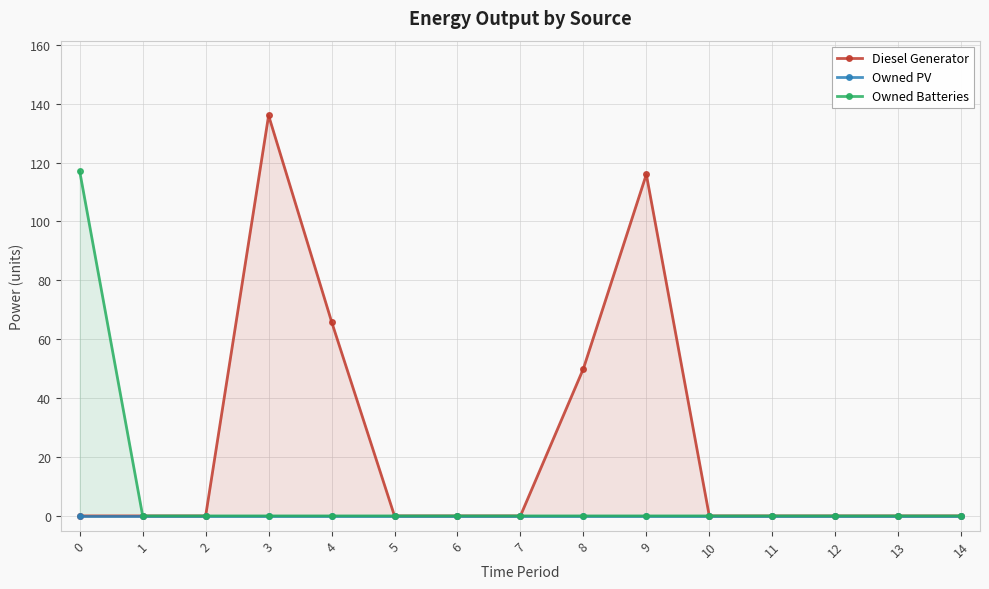

Reading left to right, extract all data points from this chart.

Diesel Generator: 0=0	1=0	2=0	3=136	4=66	5=0	6=0	7=0	8=50	9=116	10=0	11=0	12=0	13=0	14=0
Owned PV: 0=0	1=0	2=0	3=0	4=0	5=0	6=0	7=0	8=0	9=0	10=0	11=0	12=0	13=0	14=0
Owned Batteries: 0=117	1=0	2=0	3=0	4=0	5=0	6=0	7=0	8=0	9=0	10=0	11=0	12=0	13=0	14=0